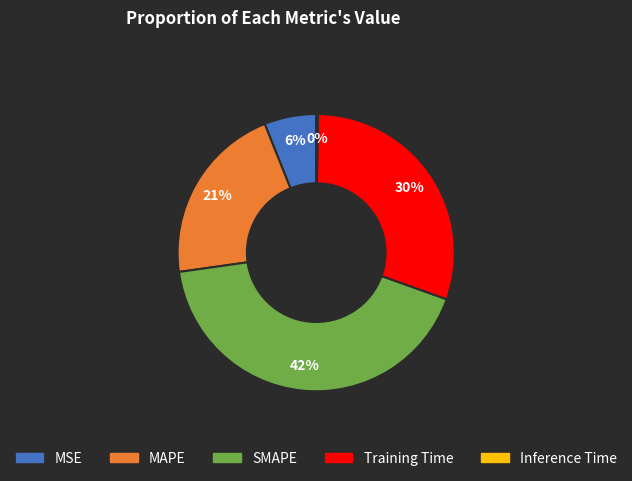

Which category has the biggest portion of the pie?

SMAPE